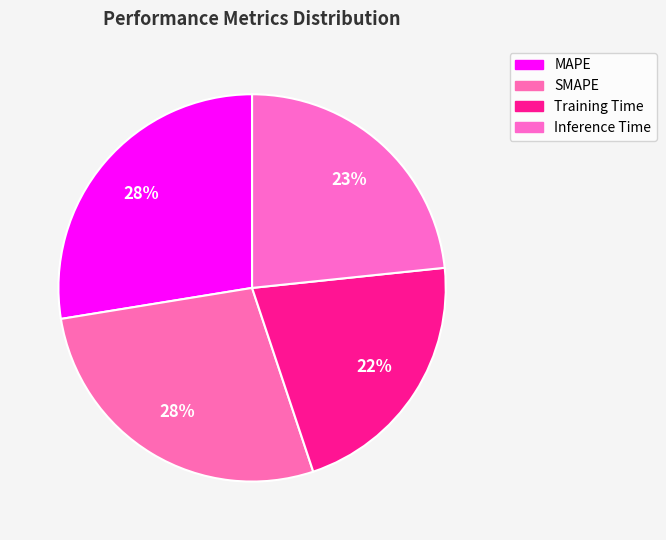

How many slices are in this pie chart?

4